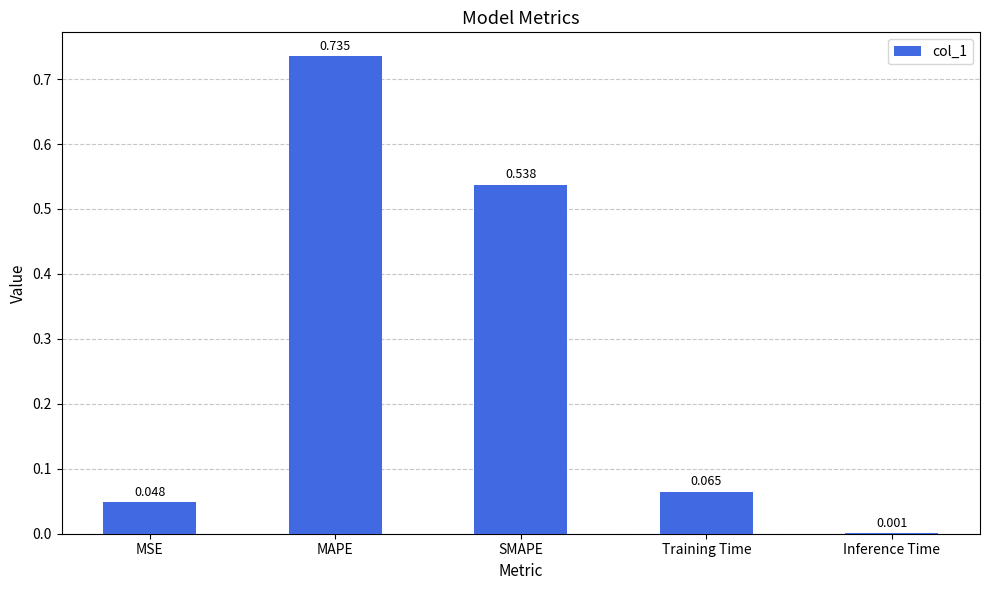

At which label is the value closest to 0?

Inference Time